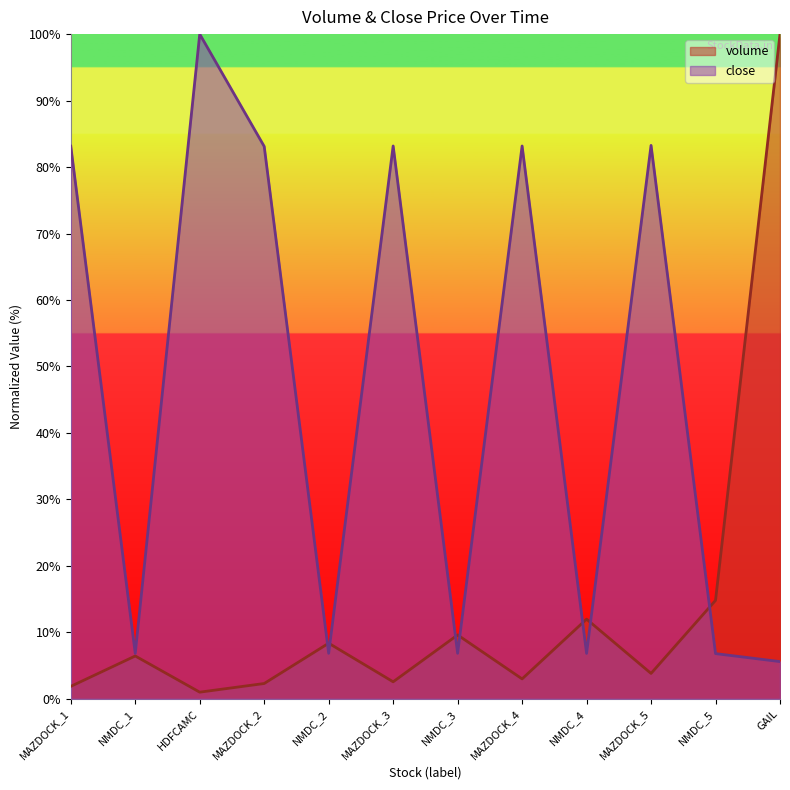

At which category is the sum across all series the highest?

GAIL